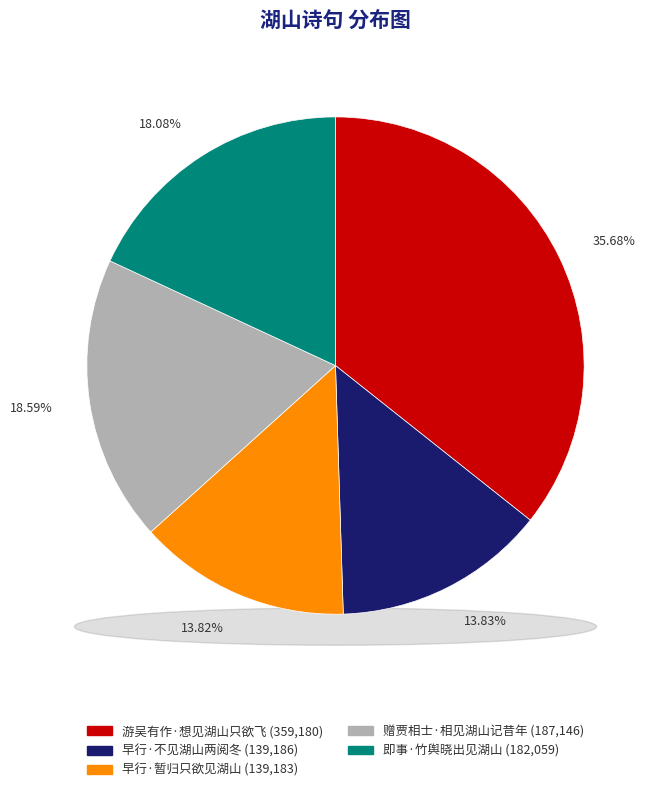

Which slice is the smallest?

早行·暂归只欲见湖山